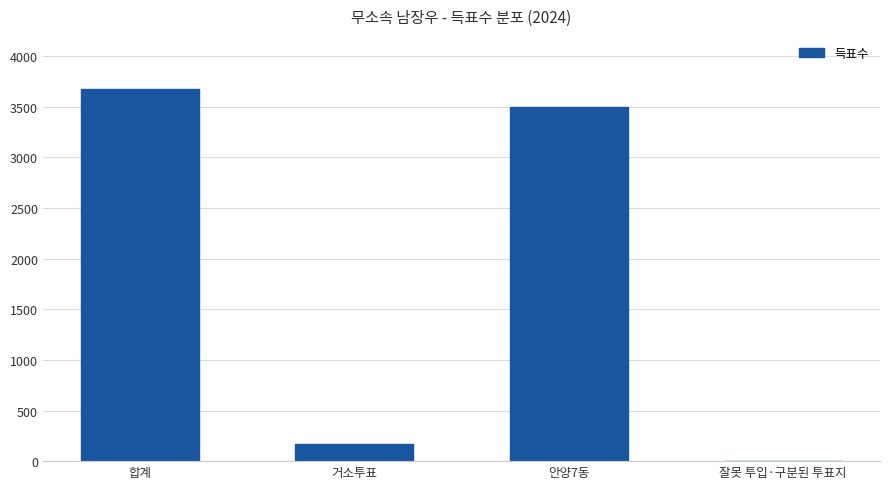

The value at 합계 is 749. True or false?

False